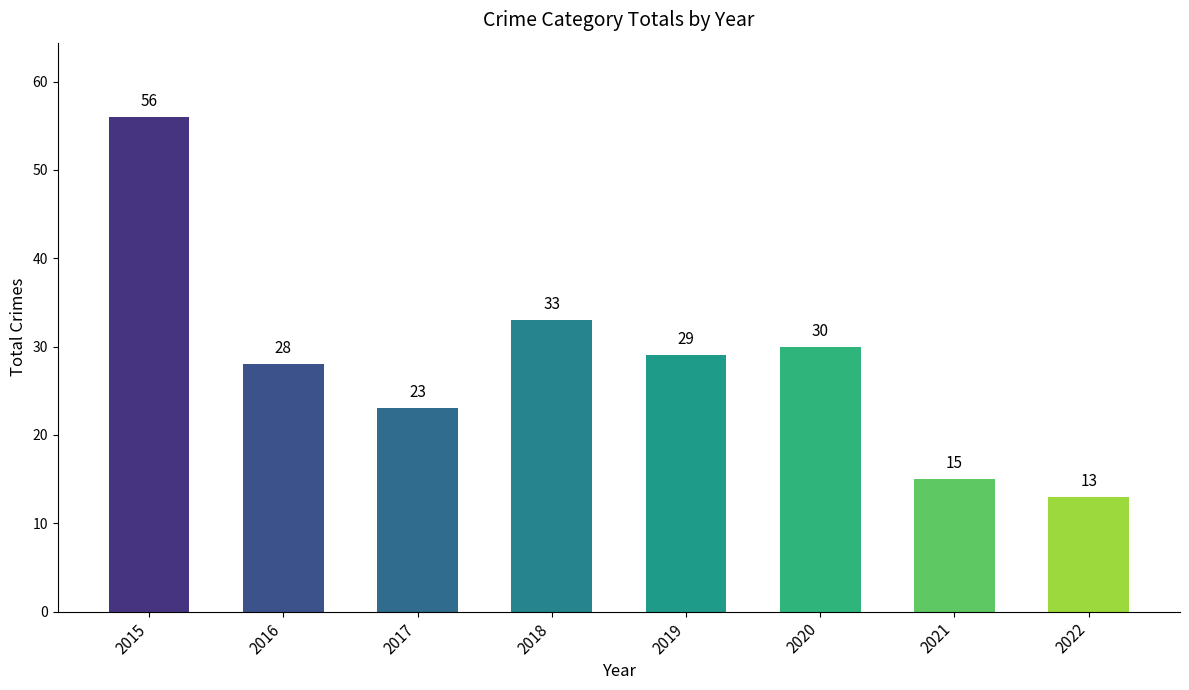

How many values are below 29?

4